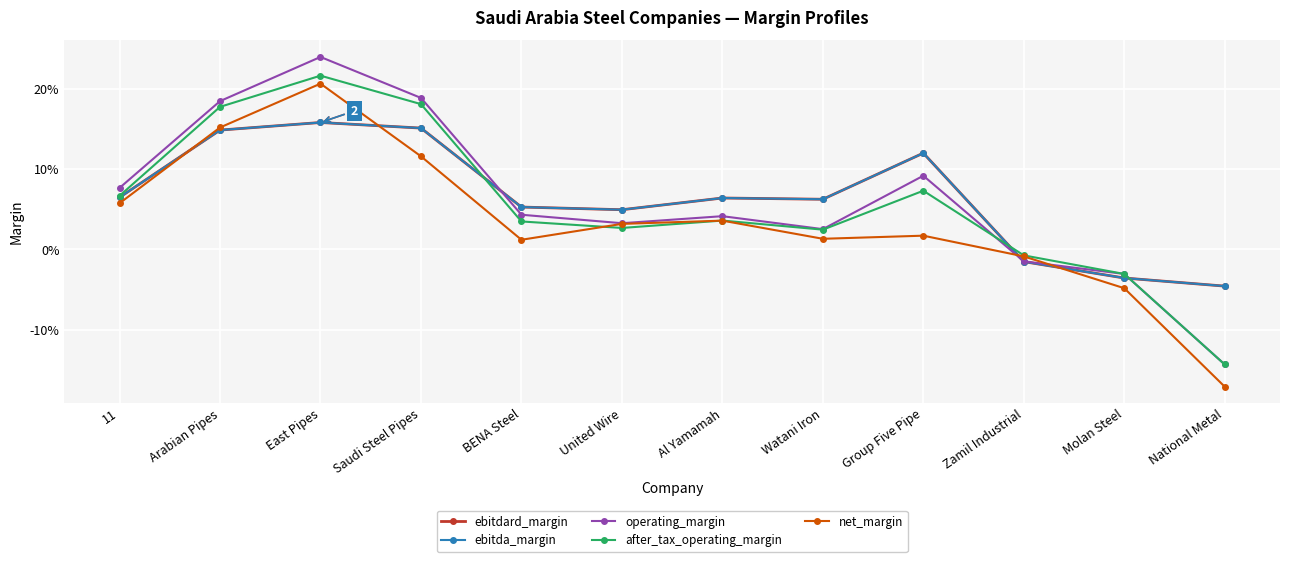

Is this an area chart (filled region under the line)?

No